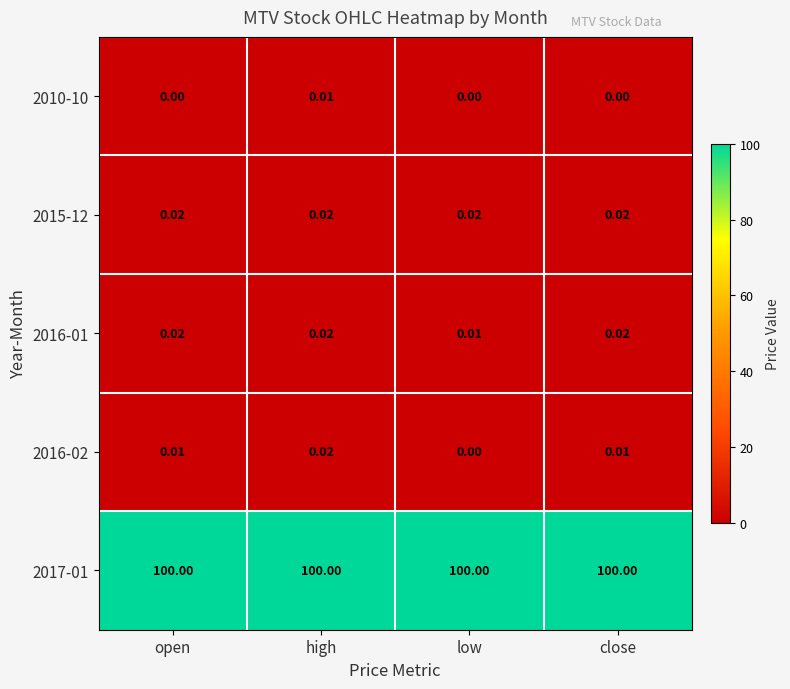

Where is 2016-01 nearest to the value 0?

low